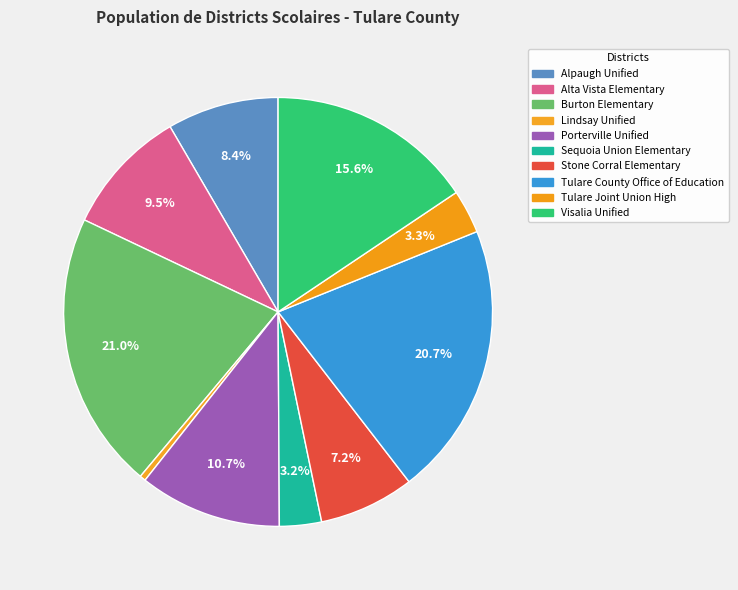

True or false: Porterville Unified accounts for 11% of the total.

True